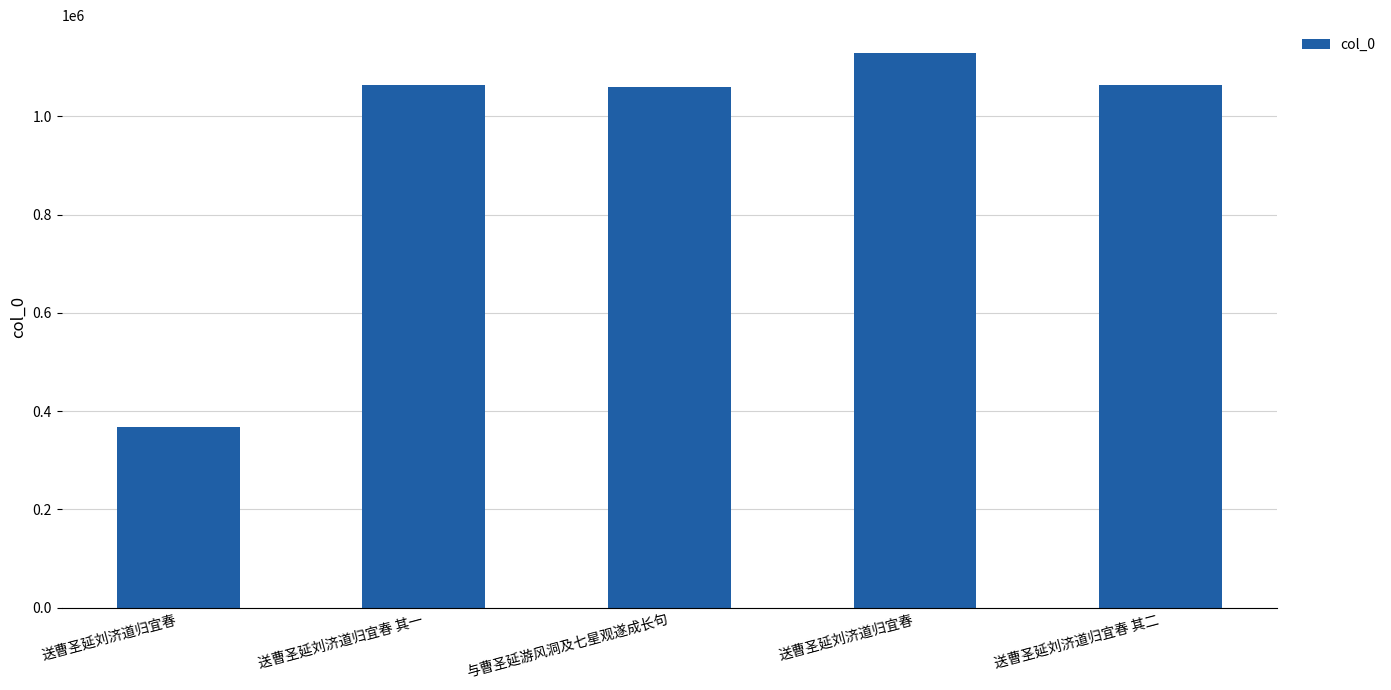

How many bars are there in total?

5